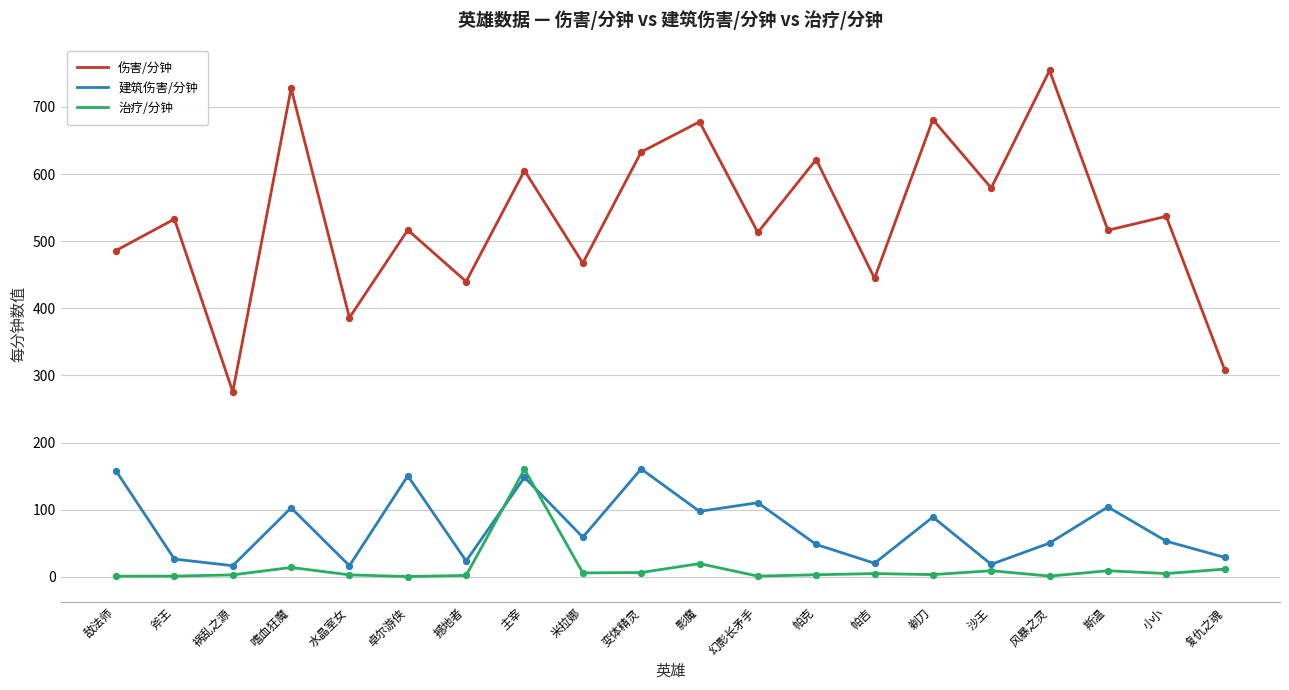

Which series has the largest range (max minus min)?

伤害/分钟